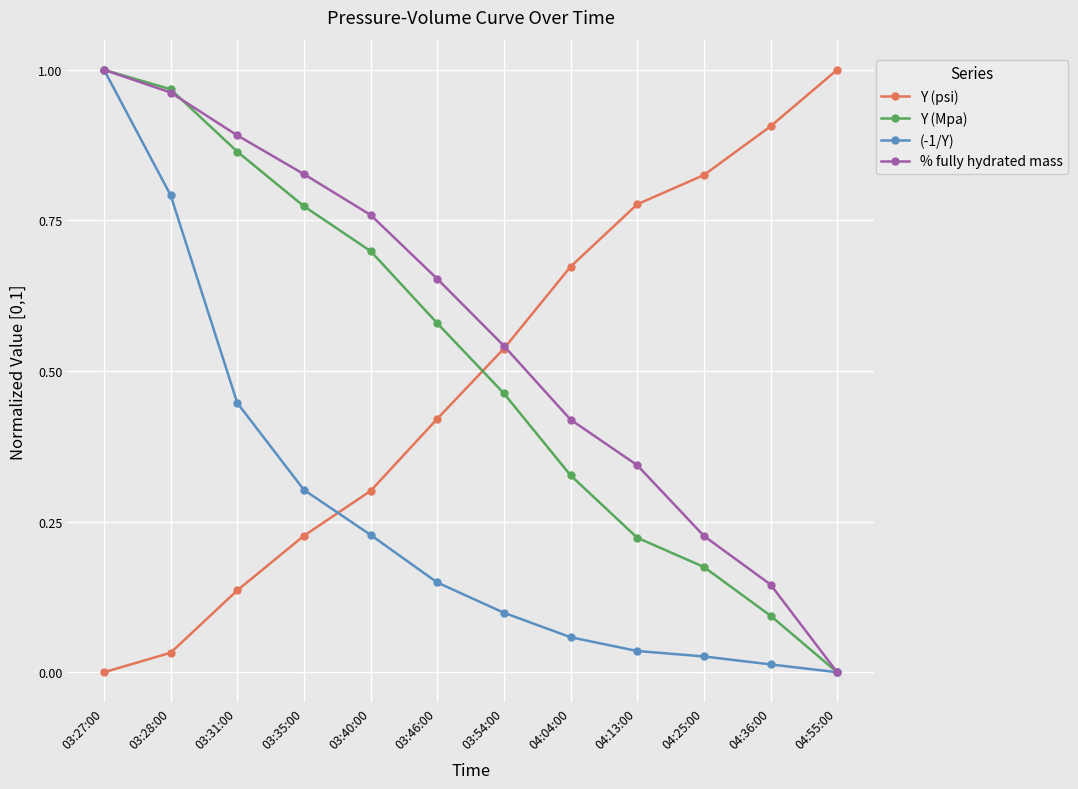

Is the value of Y (Mpa) at 03:46:00 greater than the value of Y (psi) at 04:04:00?

No